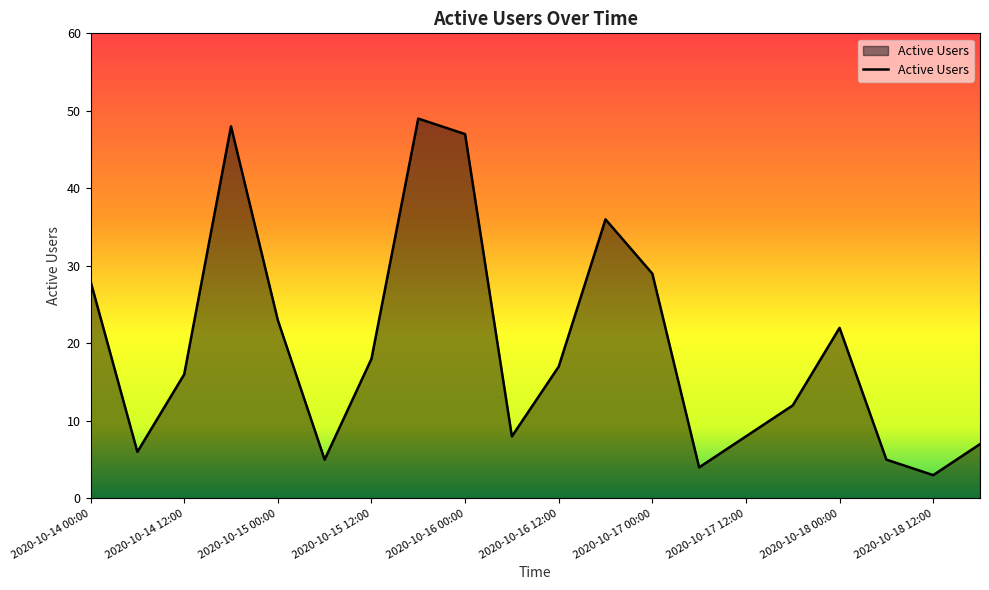

What is the greatest value displayed?

49